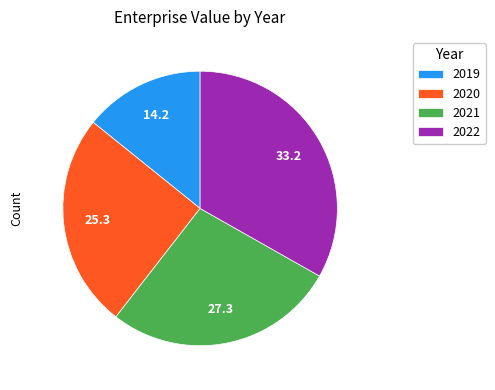

What is the largest slice in the pie chart?

2022